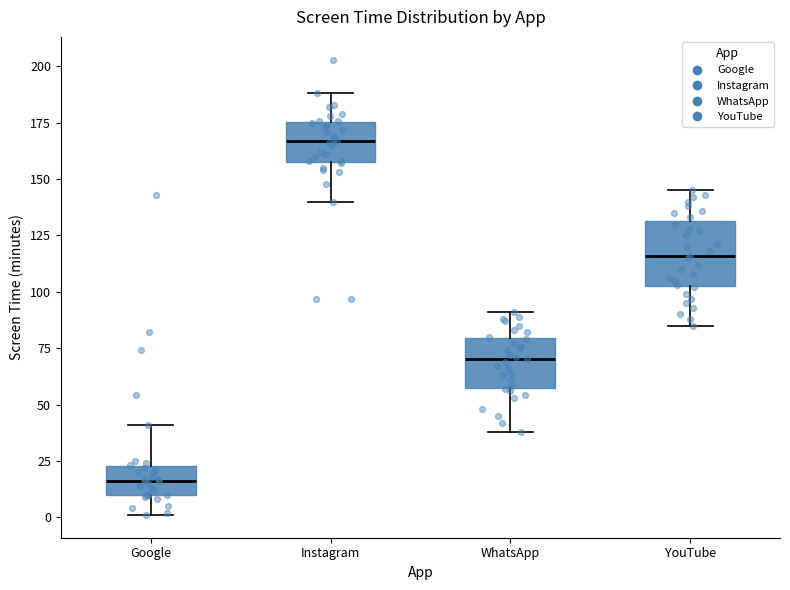

Which box's median line is the lowest?

Google